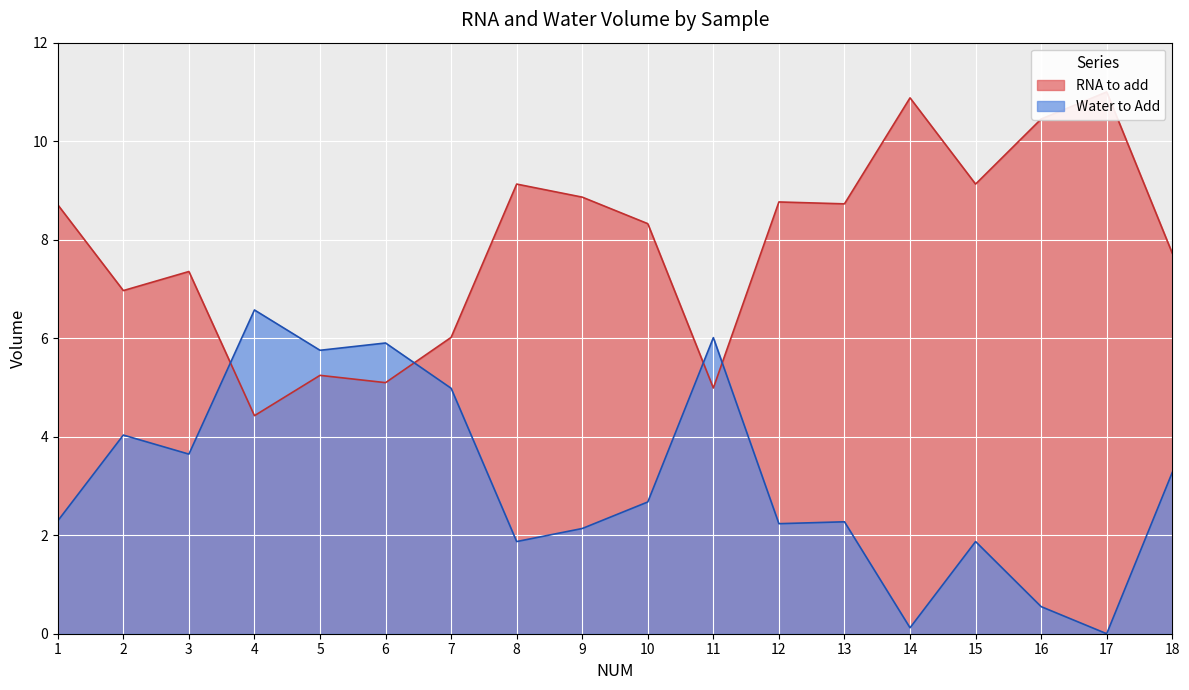

What is the value of the RNA to add point at the 10th from the left?

8.3